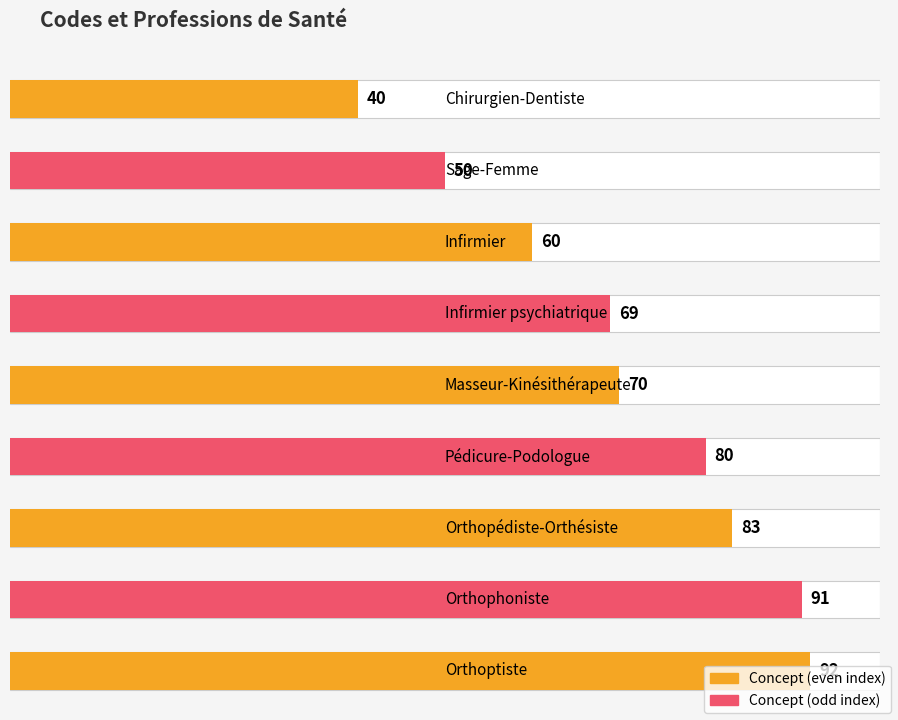

Rank the categories by value from lowest to highest.

Chirurgien-Dentiste, Sage-Femme, Infirmier, Infirmier psychiatrique, Masseur-Kinésithérapeute, Pédicure-Podologue, Orthopédiste-Orthésiste, Orthophoniste, Orthoptiste